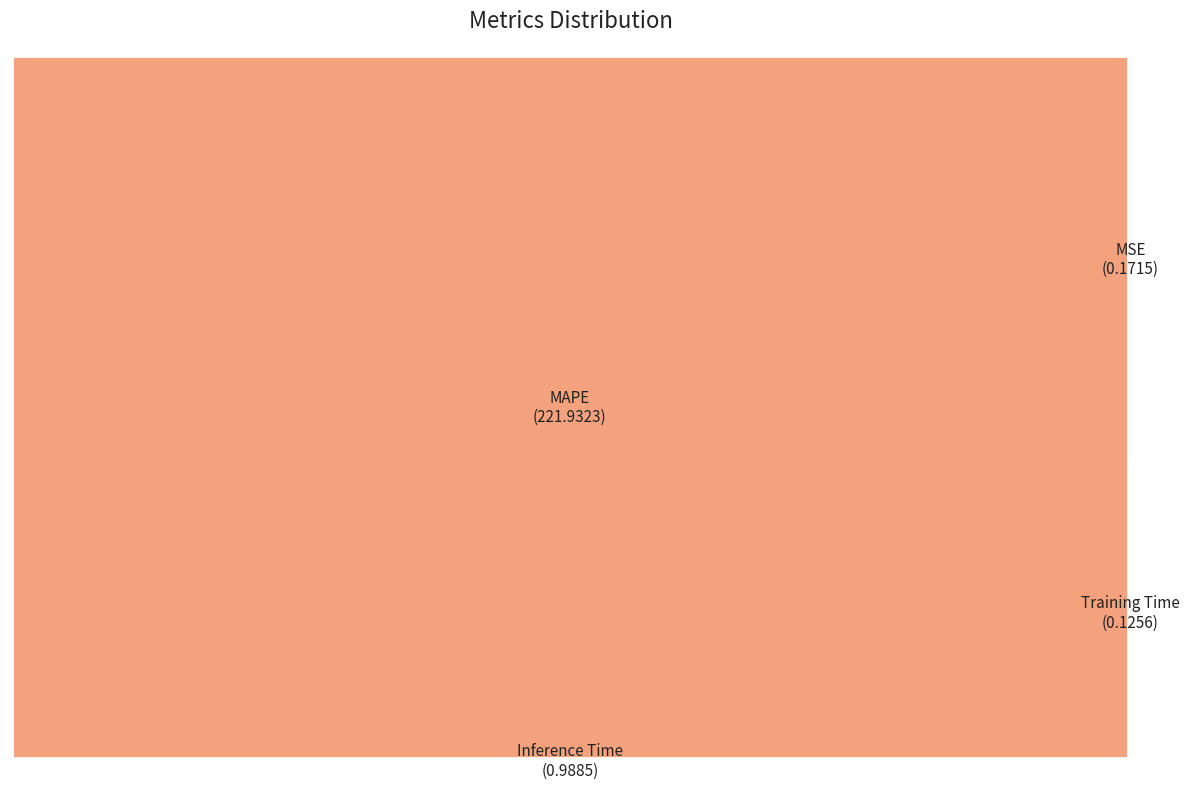

Is it true that Training Time is 6% of the pie?

False